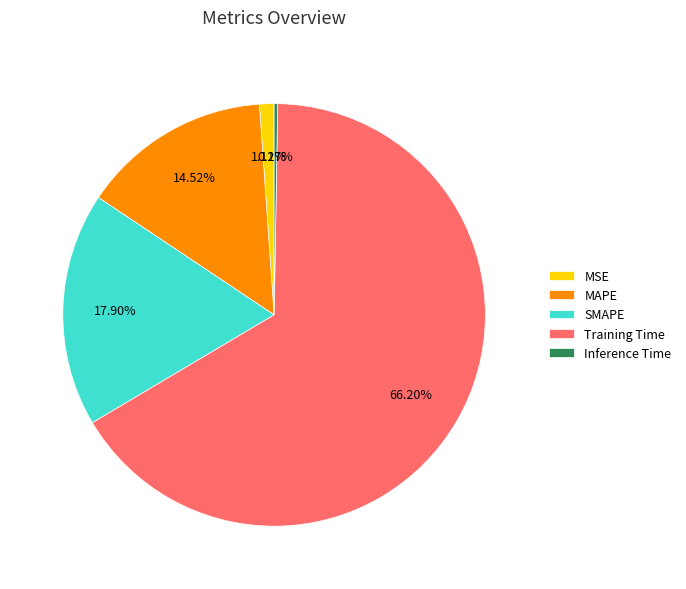

Do MSE and SMAPE together represent more than half of the pie?

No